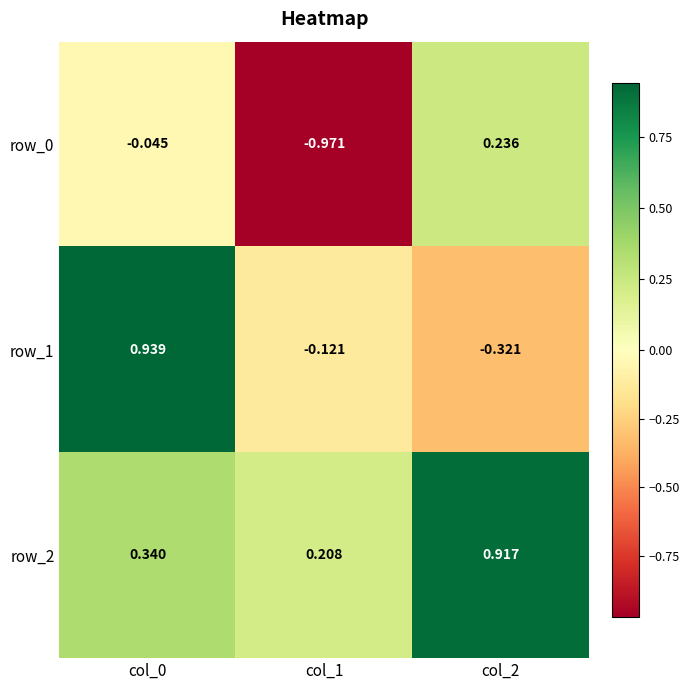

Reading left to right, list all the values displayed in this chart.

row_0: -0.0	-1.0	0.2
row_1: 0.9	-0.1	-0.3
row_2: 0.3	0.2	0.9